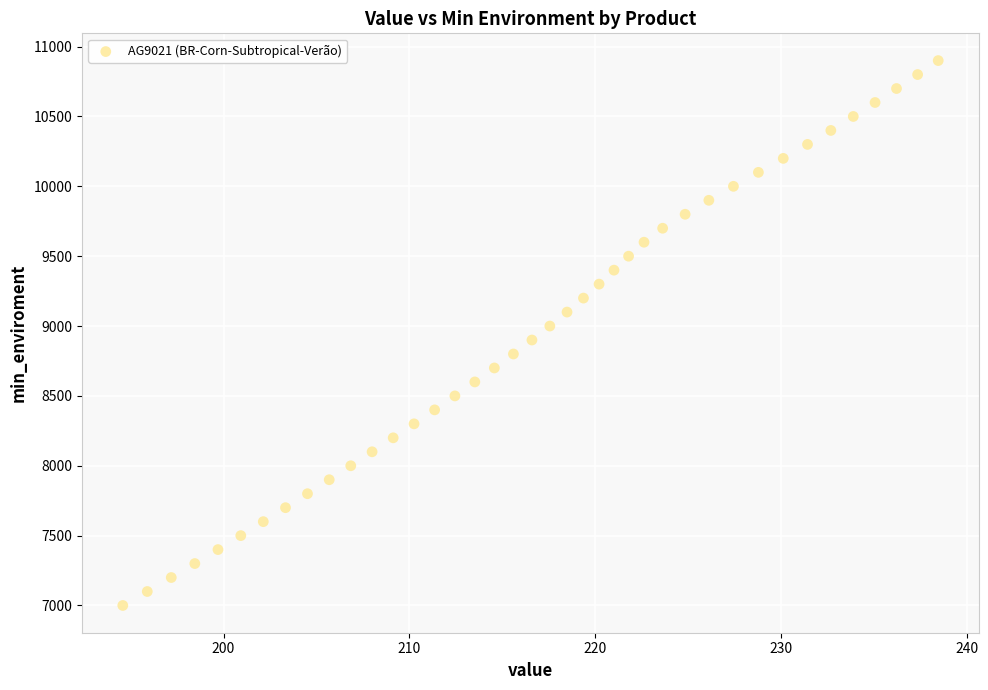

What is the range of Y values (max minus min)?

3900